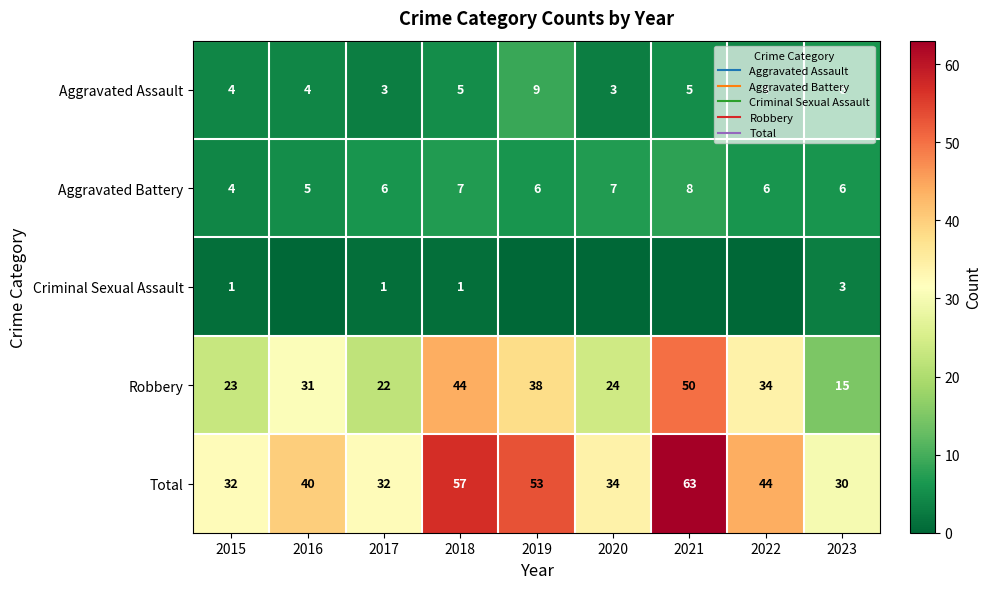

What is the average value of the Total series?

43